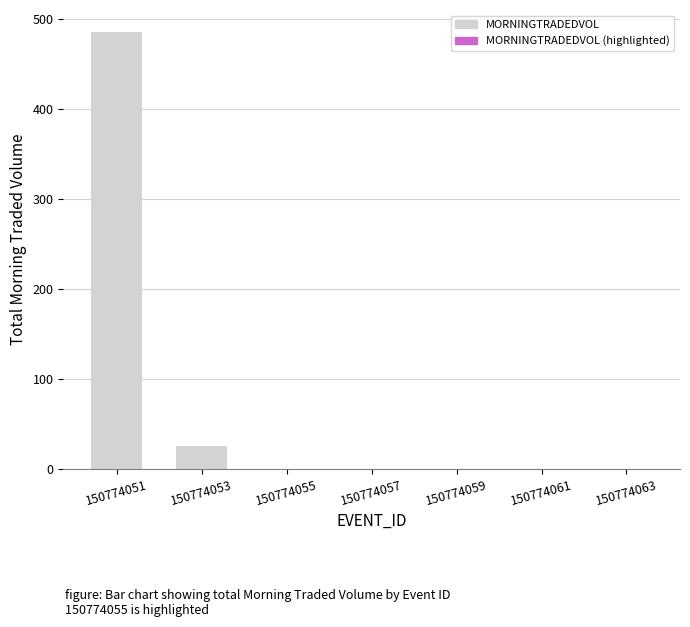

What is the change in value from 150774053 to 150774063?

-25.0